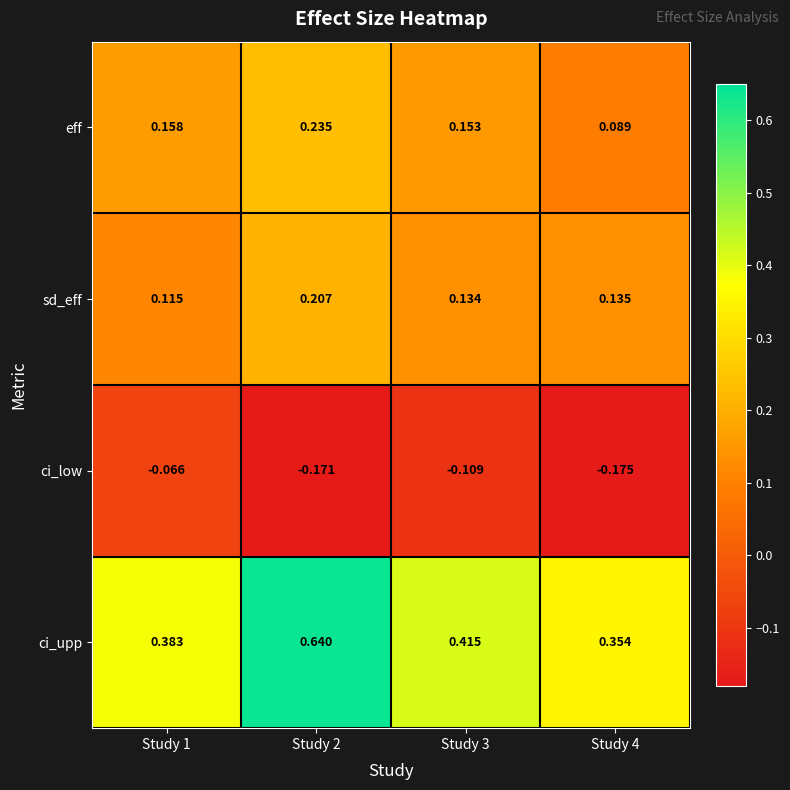

Rank the series by their maximum value, from lowest to highest.

ci_low, sd_eff, eff, ci_upp